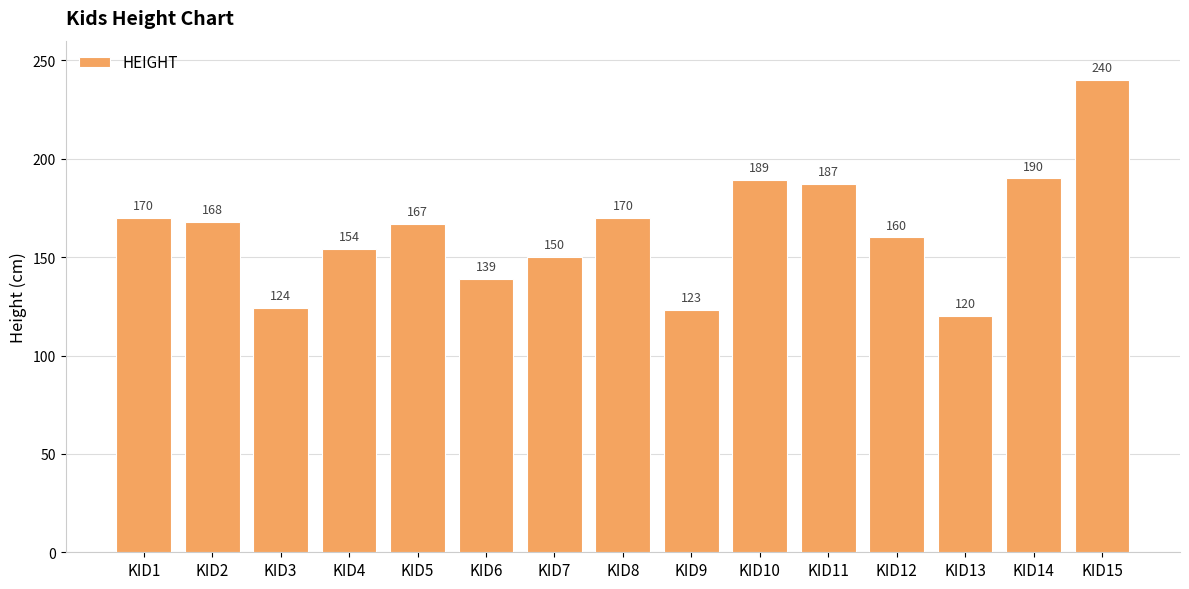

The chart shows a value of 187 at KID11. True or false?

True